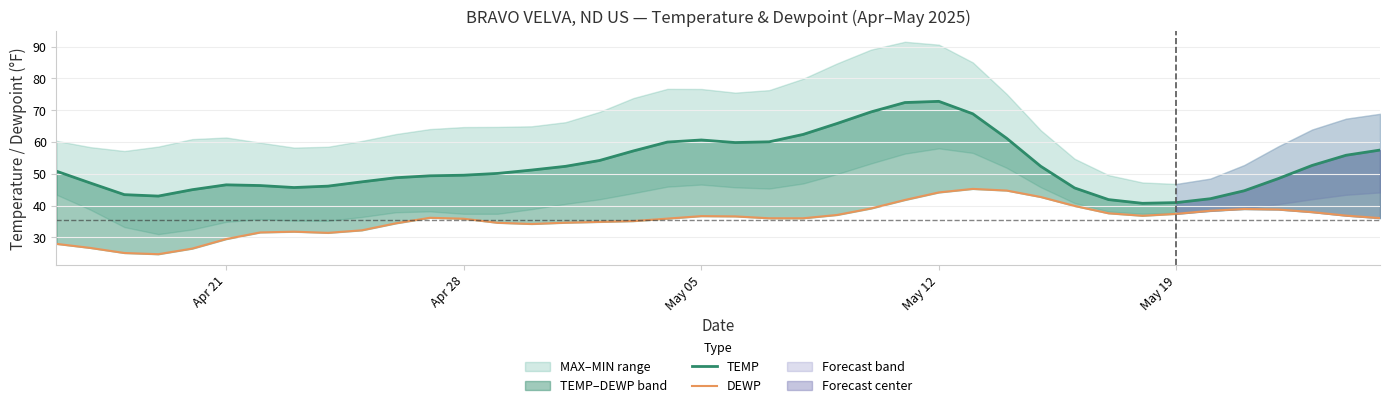

In DEWP, how many points are lower than both neighbors (excluding endpoints)?

5